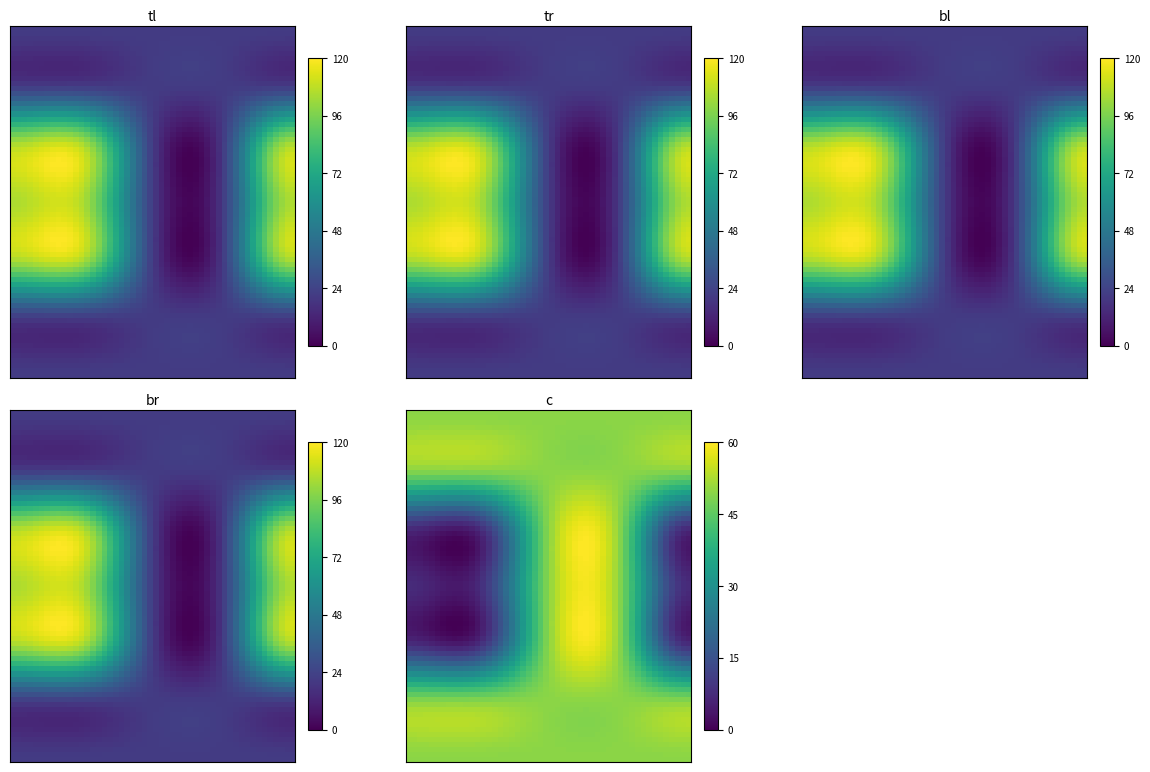

The 4 series shows 1 at 0. True or false?

False